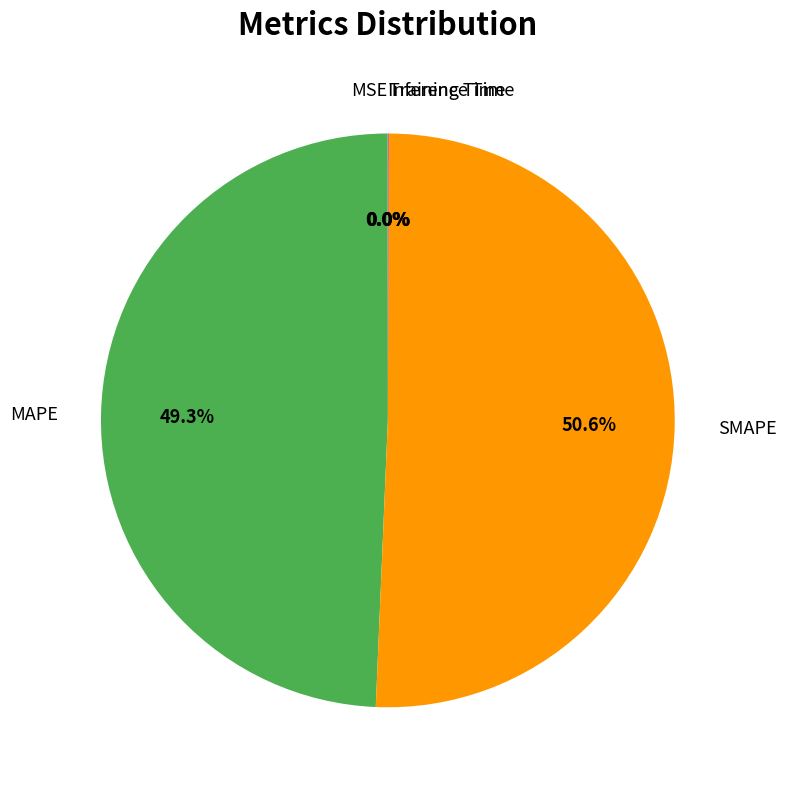

To the nearest percent, what is the difference between the largest and smallest slice percentages?

51%